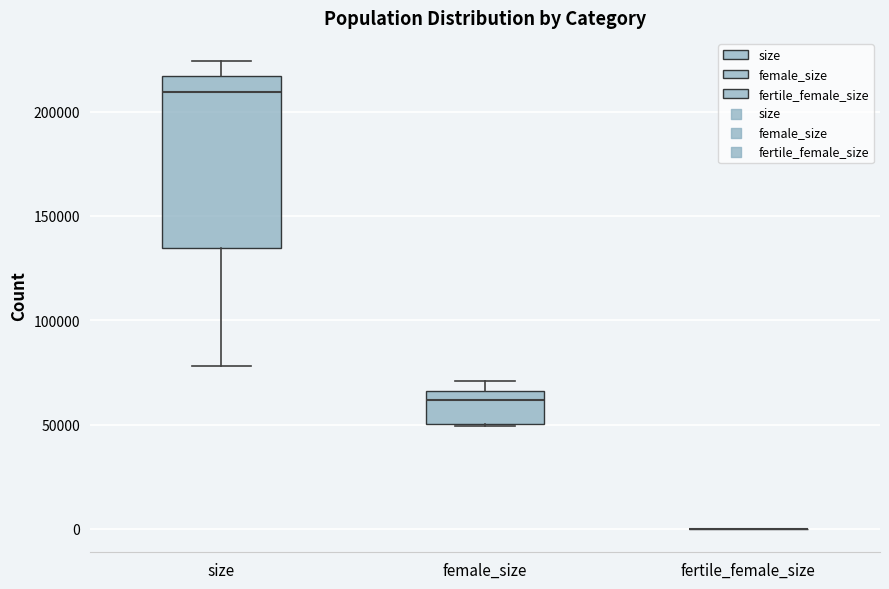

Reading left to right, transcribe this box plot: for each box, give where its median line is, the range the box spans, and where its two whiskers end, as read against the y-axis. The values are not printed on the chart, so give them approximately, as read against the axis.

size: median 210000, box 135000 to 215000, whiskers 80000 to 225000
female_size: median 60000, box 50000 to 65000, whiskers 50000 to 70000
fertile_female_size: box collapsed to a line at 0, whiskers 0 to 0